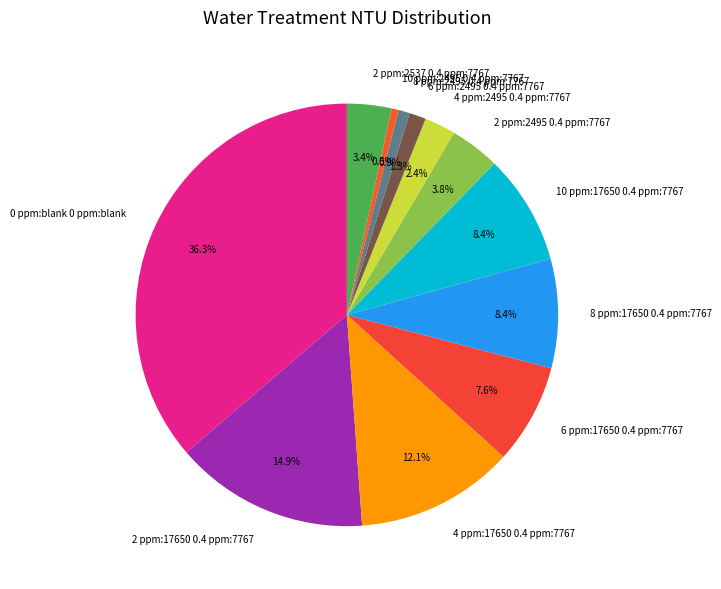

How many segments does this pie chart have?

12